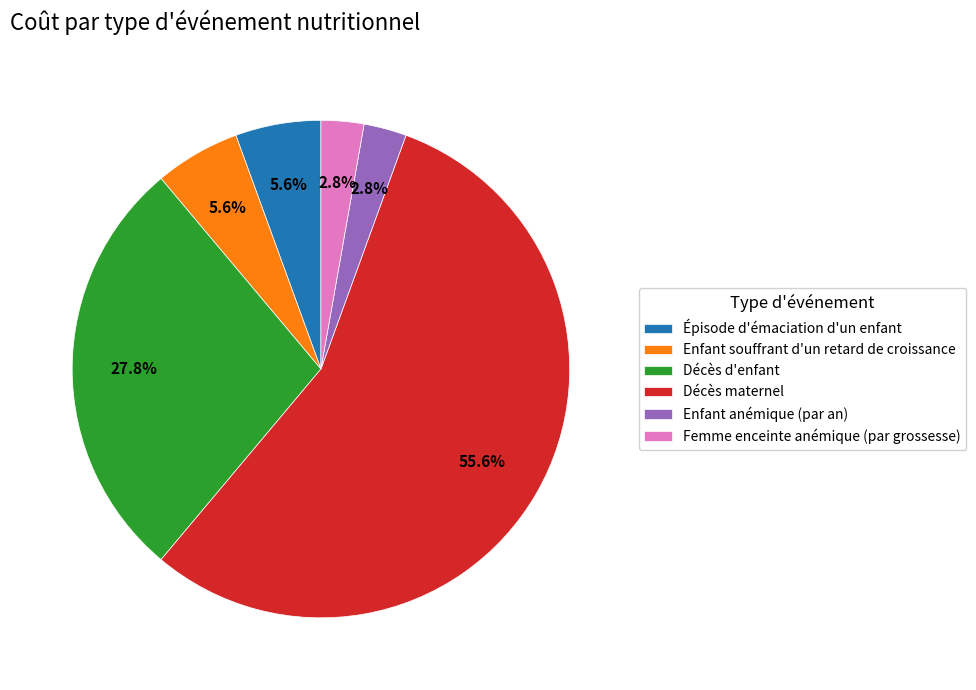

The Enfant souffrant d'un retard de croissance slice represents 6% of the pie. True or false?

True